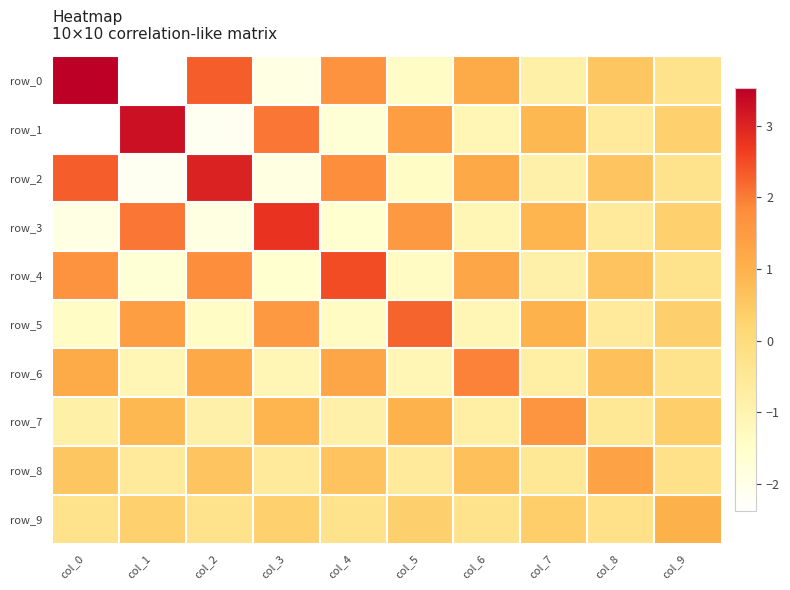

Count the row_8 values in the range 0 to 1.

4